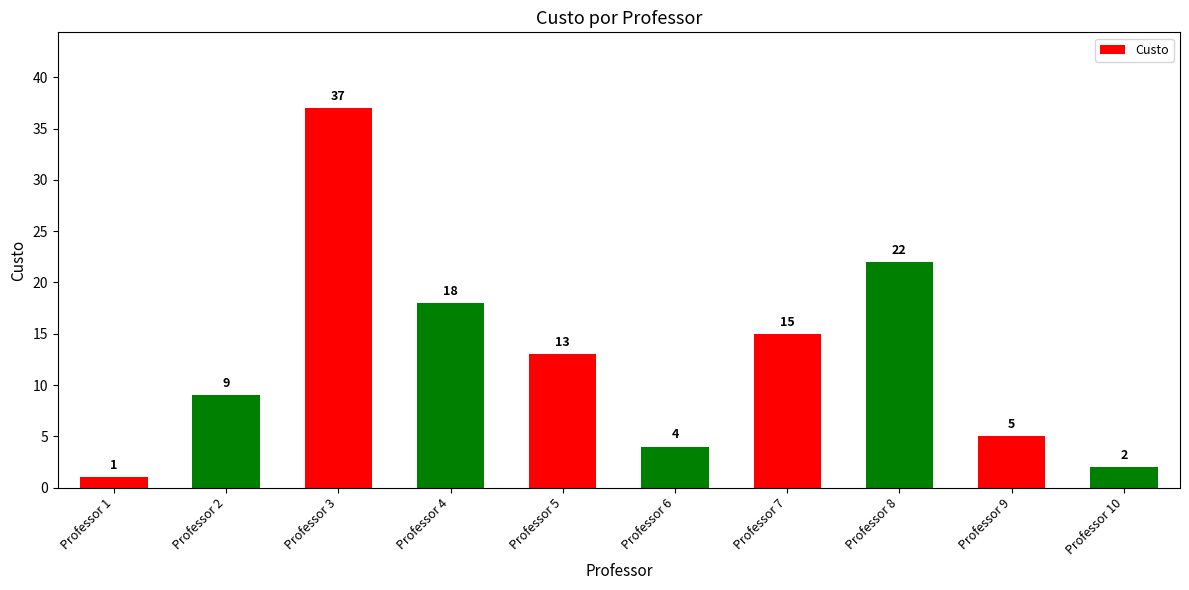

How many bars are there in total?

10